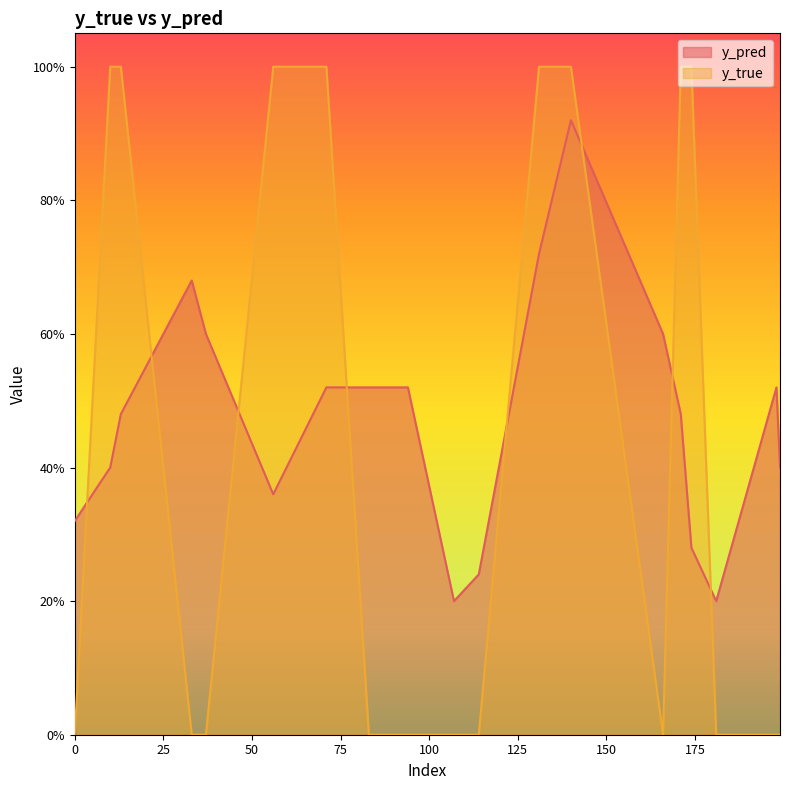

What is the sum of the y_pred values at 0 and 94?

0.8